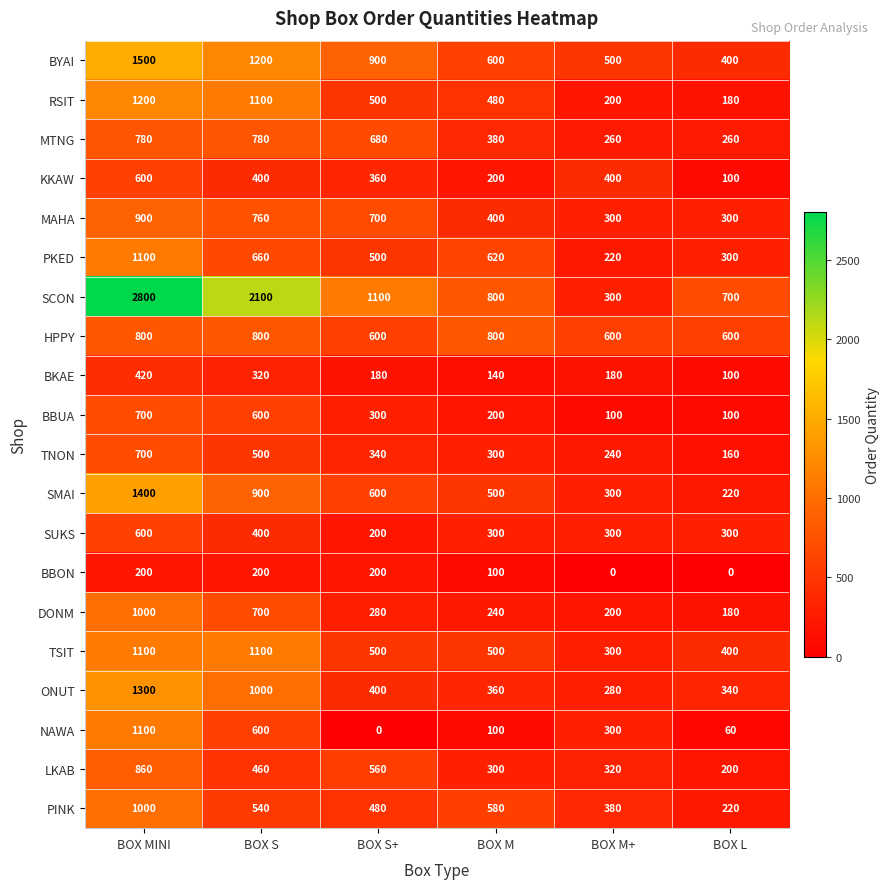

Which series changed the most between BOX M and BOX L?

PINK